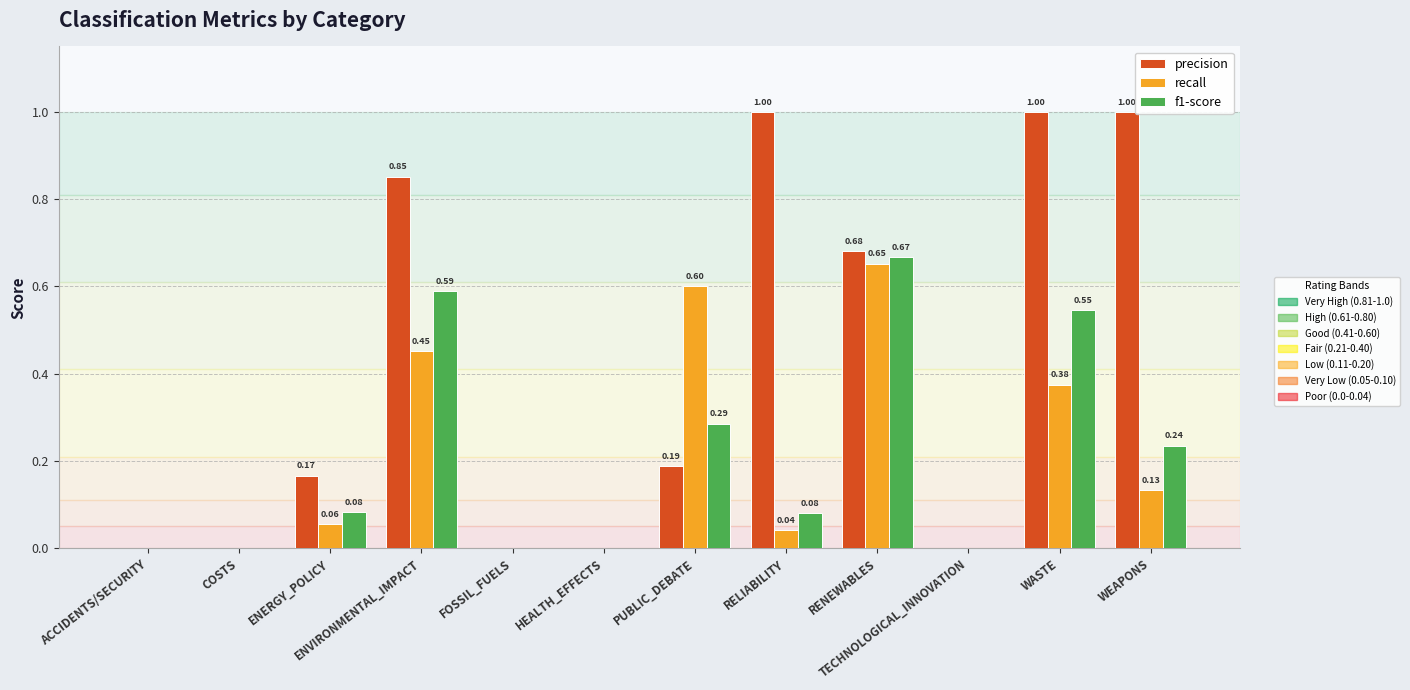

Which series has the largest total across all categories?

precision